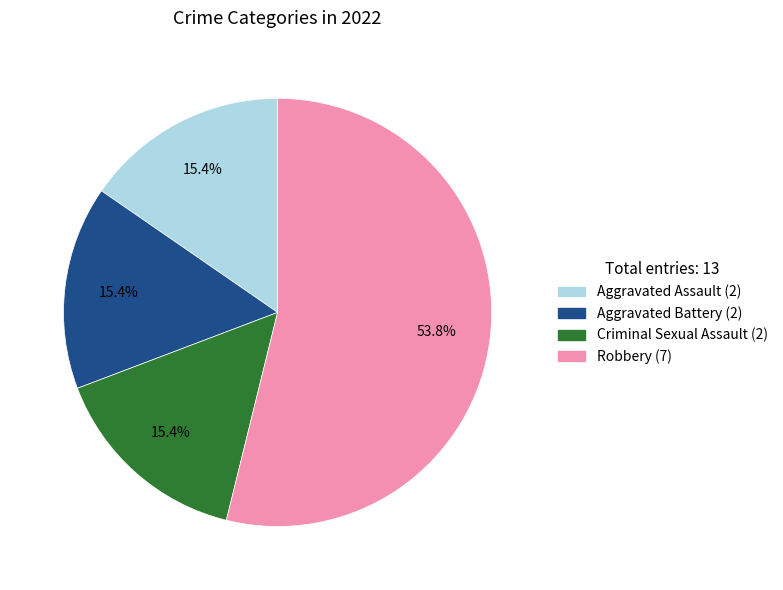

Is there a majority slice in this chart?

Yes